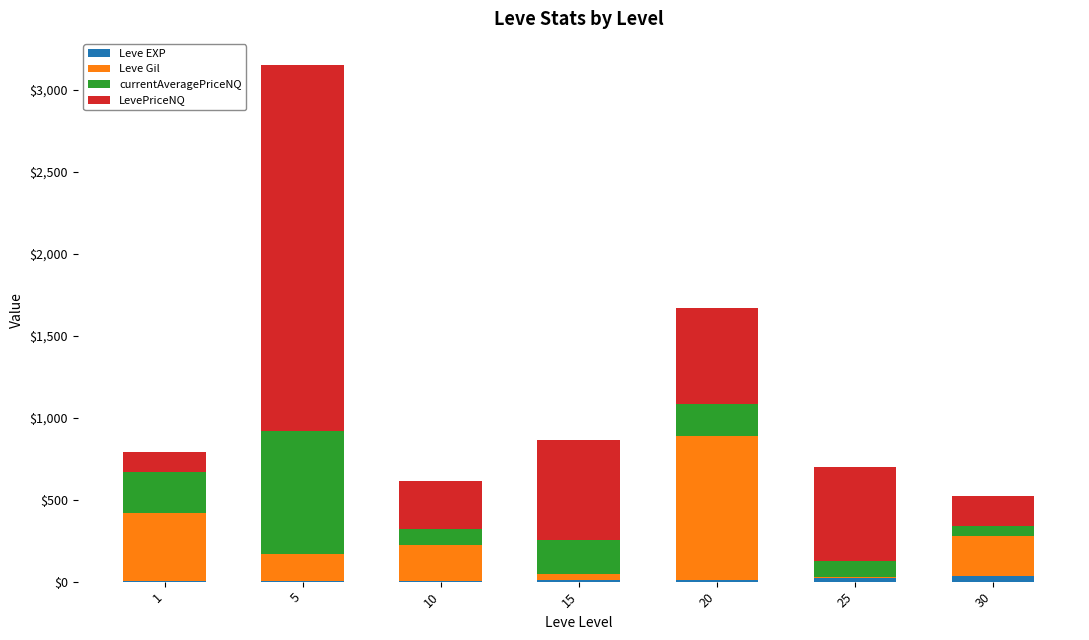

Which has a higher value, 10 or 20?

20